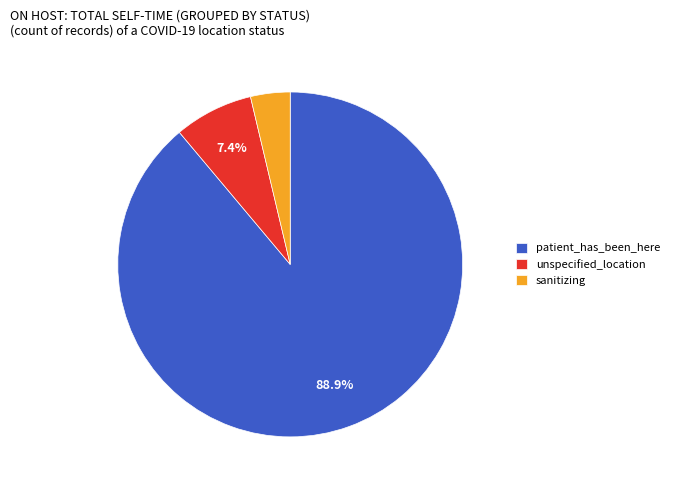

To the nearest percent, what is the average slice percentage?

33%